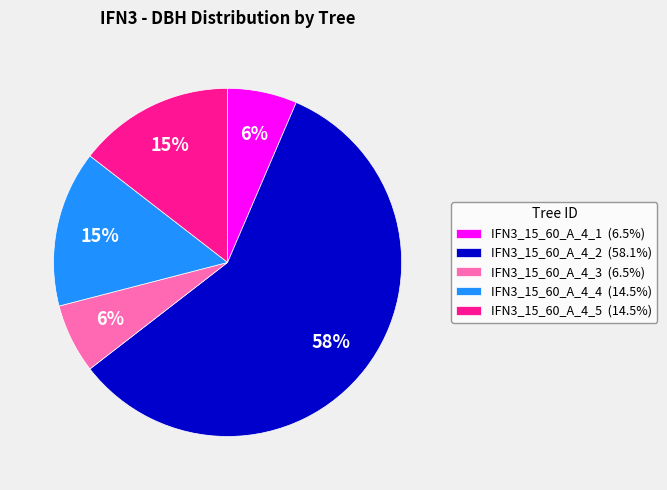

What percentage is the IFN3_15_60_A_4_1 slice, to the nearest percent?

6%